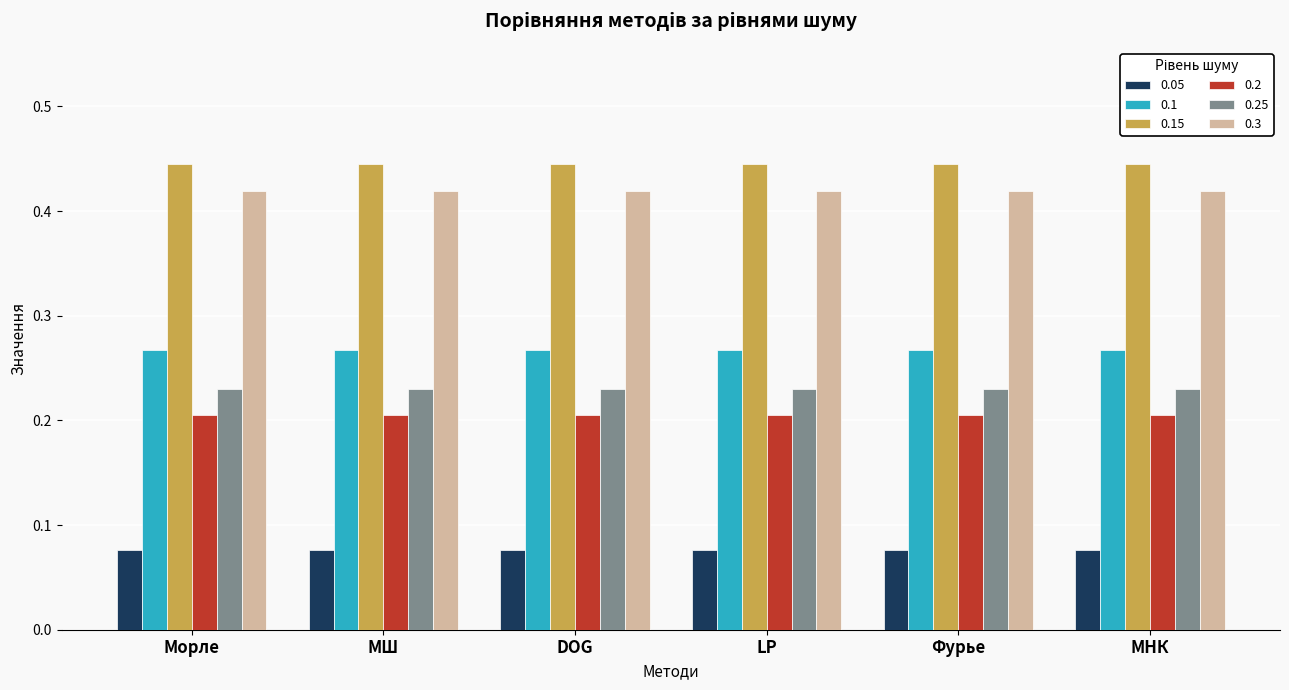

What are all the series names shown in the legend?

0.05, 0.1, 0.15, 0.2, 0.25, 0.3